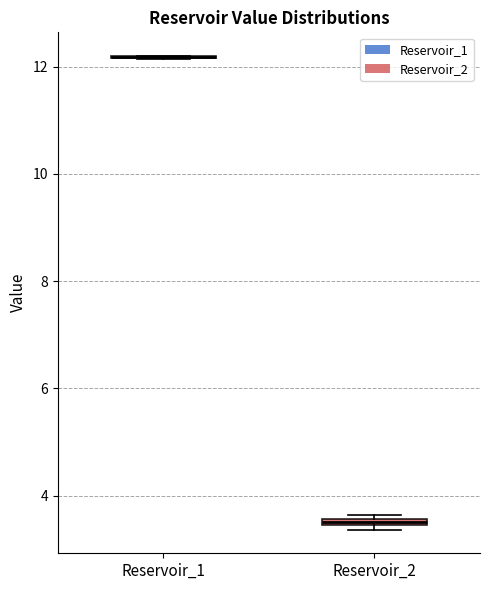

Where is the upper edge of the box for Reservoir_2 on the y-axis? The values are not printed on the chart, so give them approximately, as read against the axis.

3.6